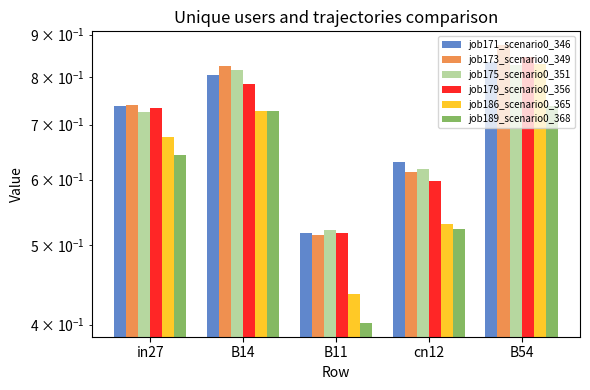

What is the label of the 5th bar from the right?

in27